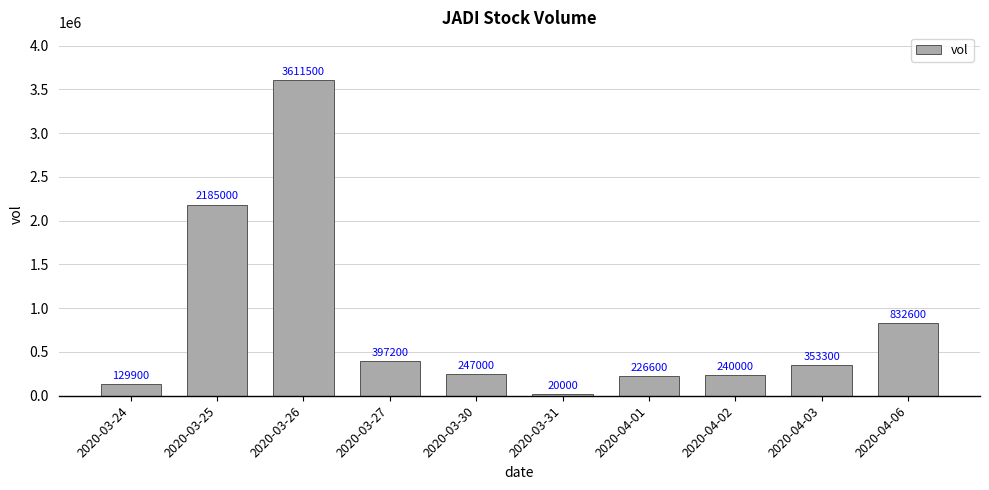

What is the difference between the second highest and minimum values?

2165000